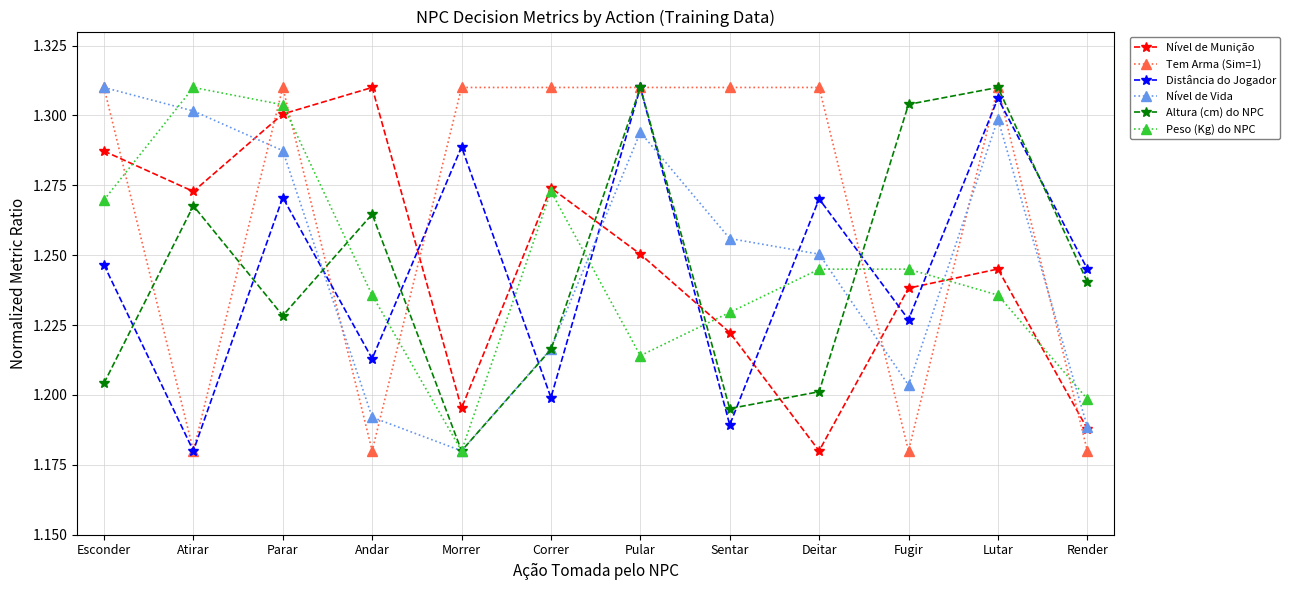

Which category has the lowest value in the Altura (cm) do NPC series?

Morrer